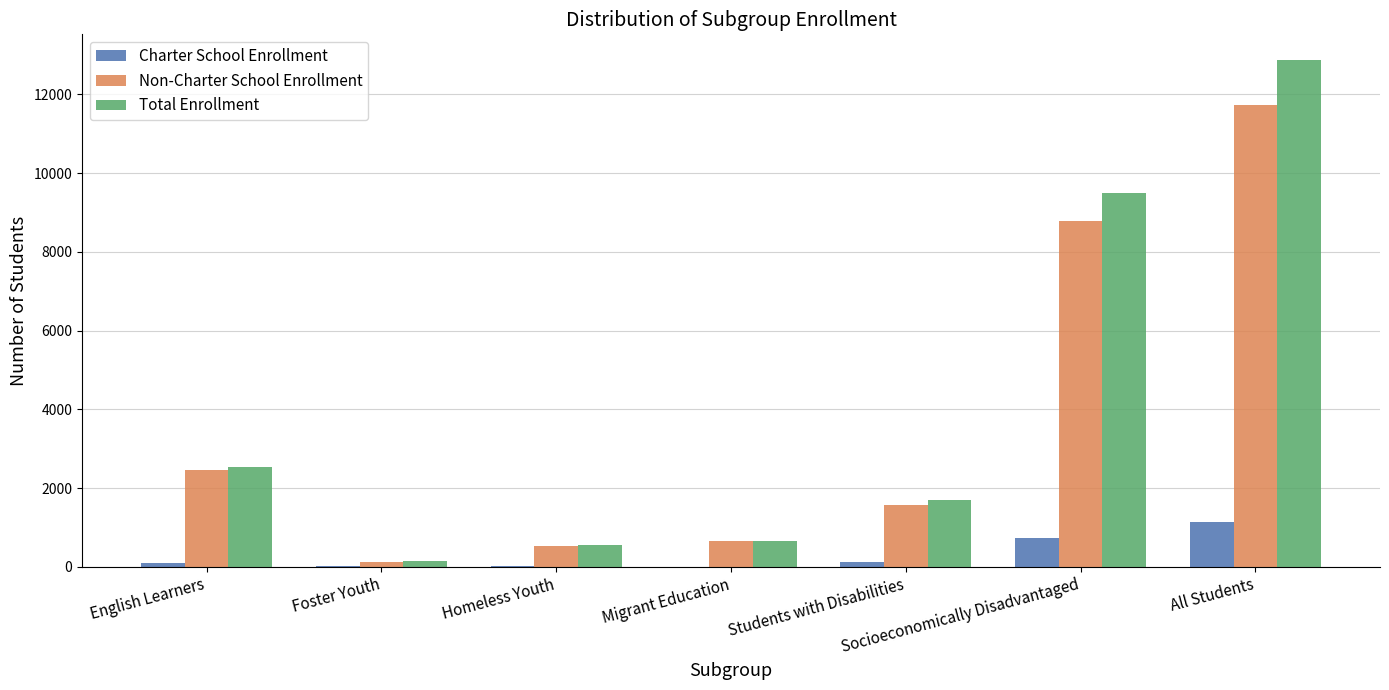

True or false: Total Enrollment has a value of 1687 at Students with Disabilities.

True